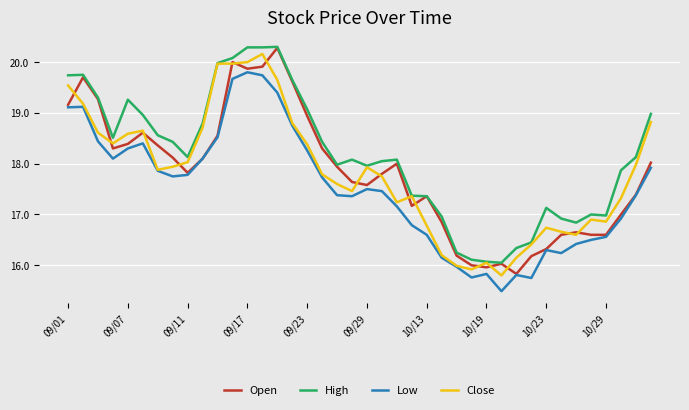

What is the lowest value of the High series?

16.1